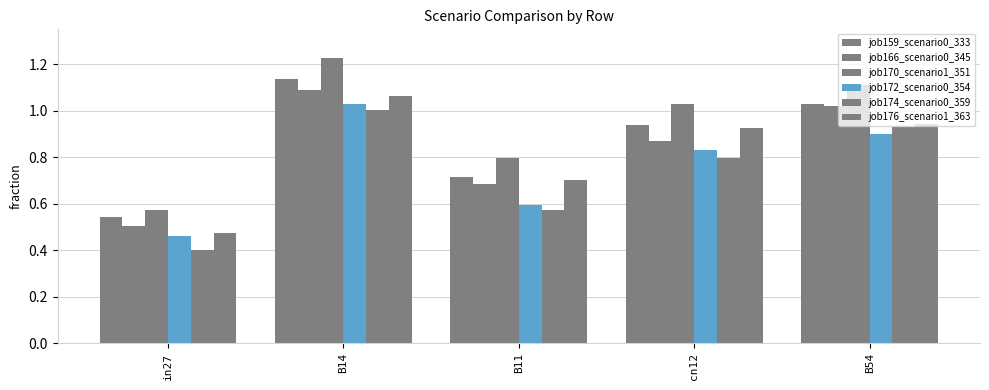

Does the chart contain any negative values?

No